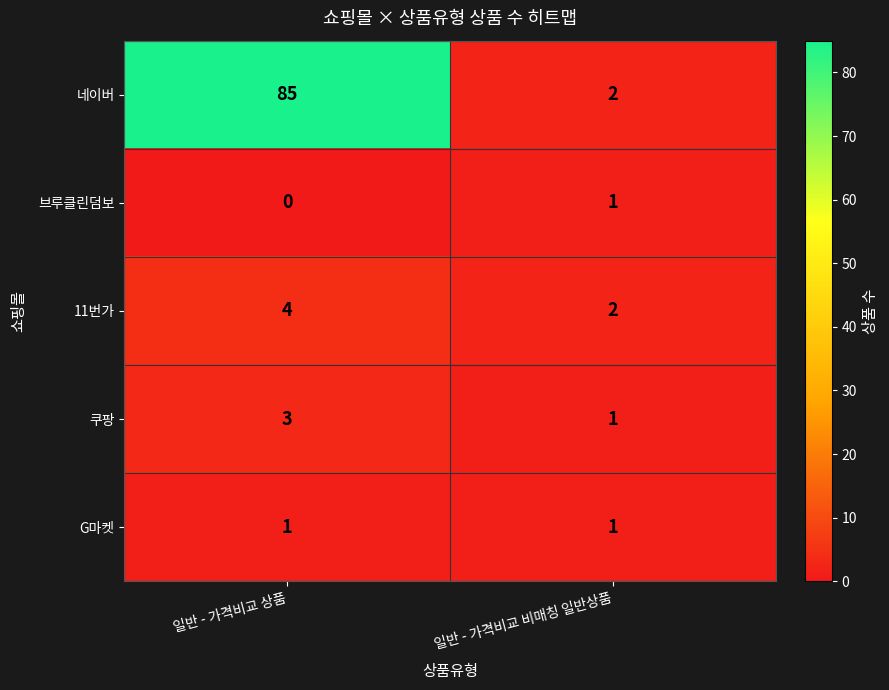

Which label corresponds to the smallest value in the chart?

일반 - 가격비교 상품